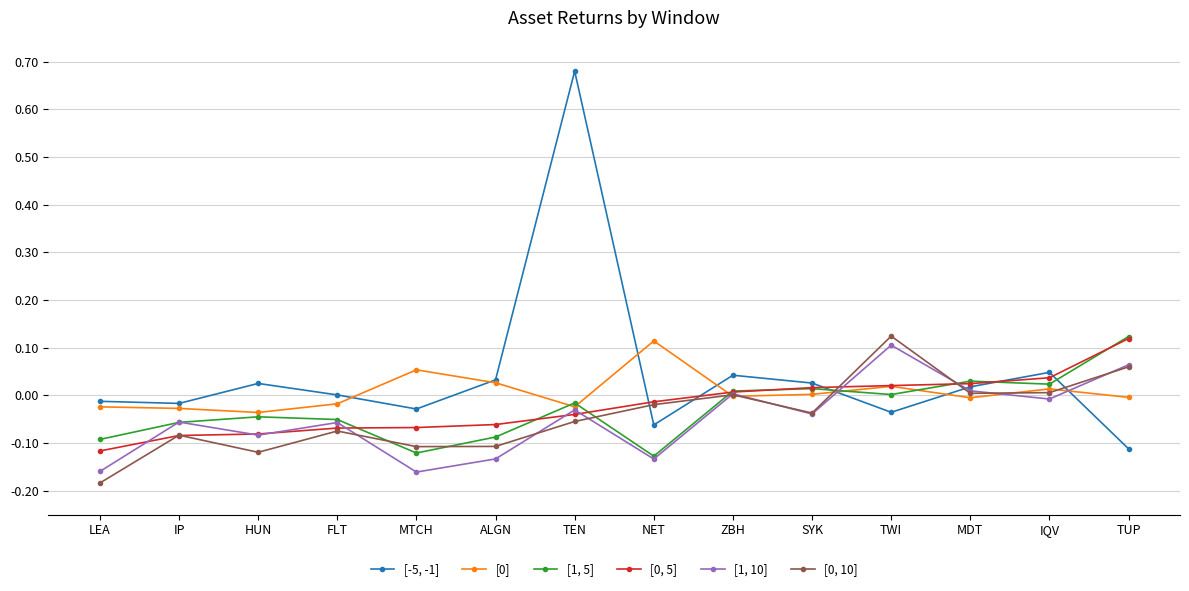

What is the label of the 13th point from the right?

IP